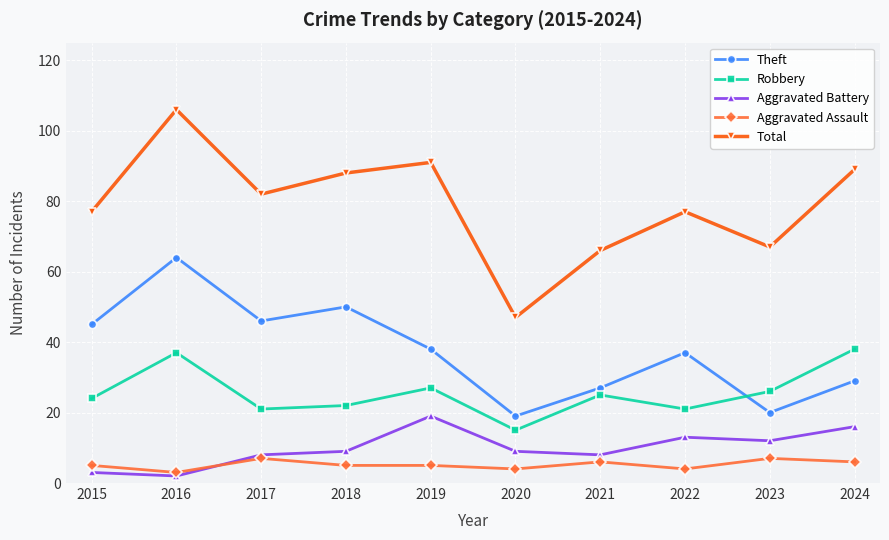

Reading right to left, list all the values displayed in this chart.

Theft: 2024=29	2023=20	2022=37	2021=27	2020=19	2019=38	2018=50	2017=46	2016=64	2015=45
Robbery: 2024=38	2023=26	2022=21	2021=25	2020=15	2019=27	2018=22	2017=21	2016=37	2015=24
Aggravated Battery: 2024=16	2023=12	2022=13	2021=8	2020=9	2019=19	2018=9	2017=8	2016=2	2015=3
Aggravated Assault: 2024=6	2023=7	2022=4	2021=6	2020=4	2019=5	2018=5	2017=7	2016=3	2015=5
Total: 2024=89	2023=67	2022=77	2021=66	2020=47	2019=91	2018=88	2017=82	2016=106	2015=77